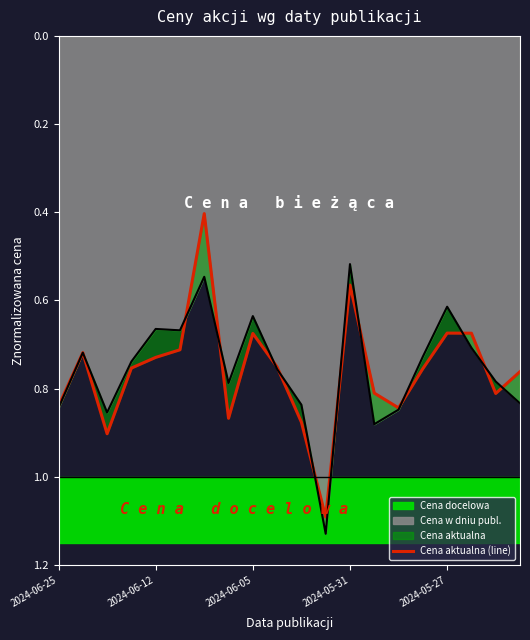

What is the value of the 12th point from the left?

1.1